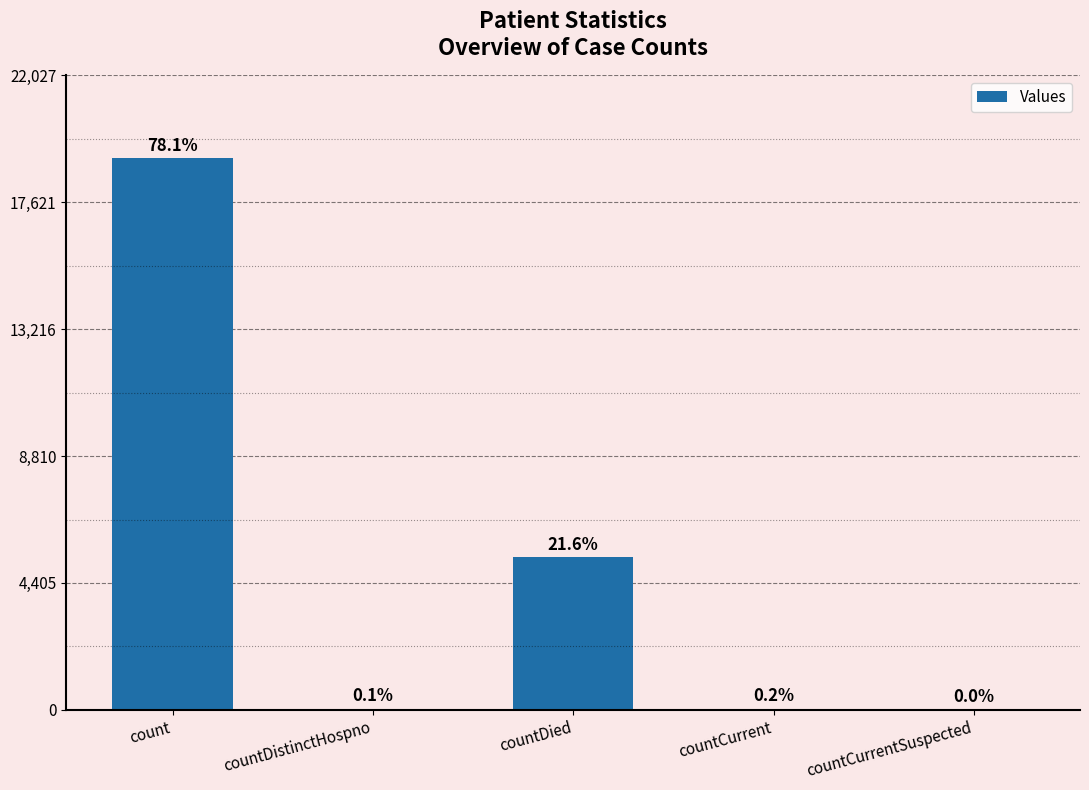

Are the bars horizontal?

No